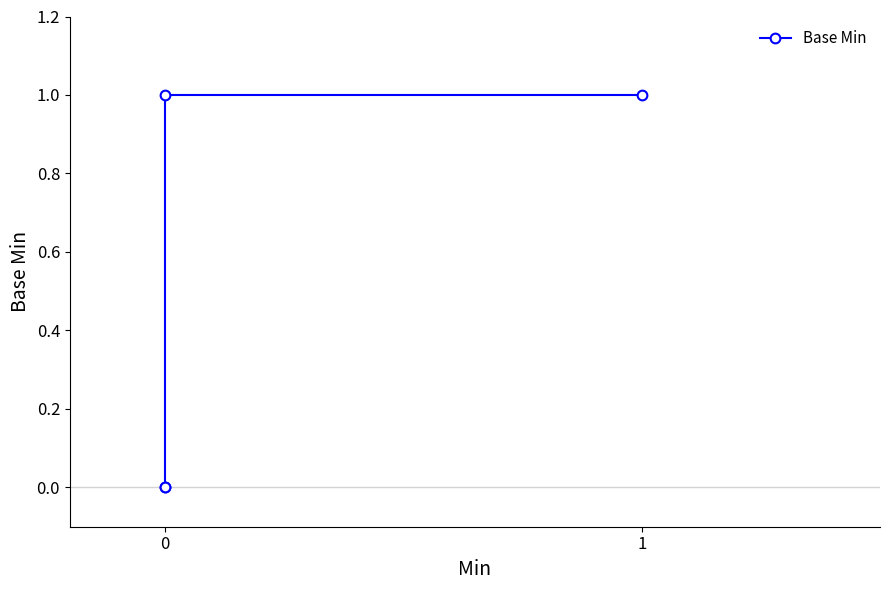

Between 1 and −1, which is larger?

1